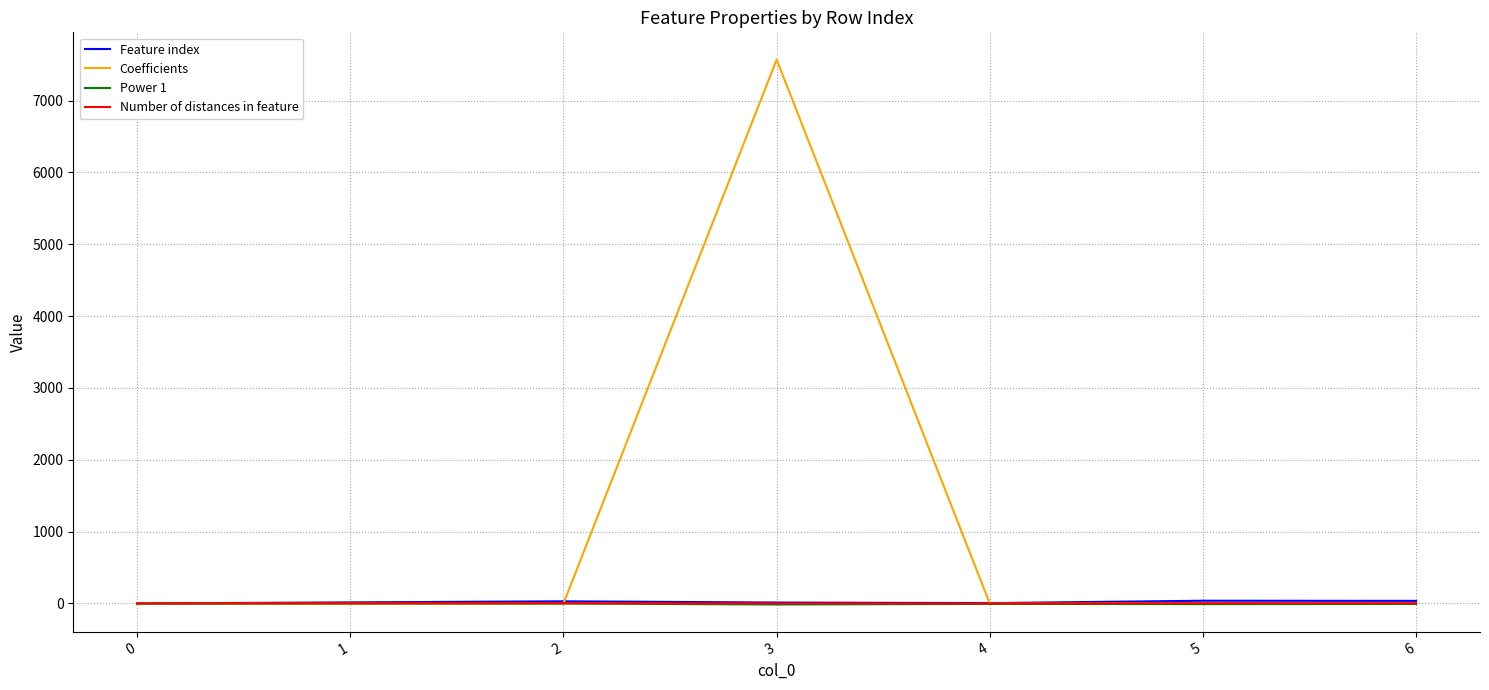

At which category is the sum across all series the highest?

3